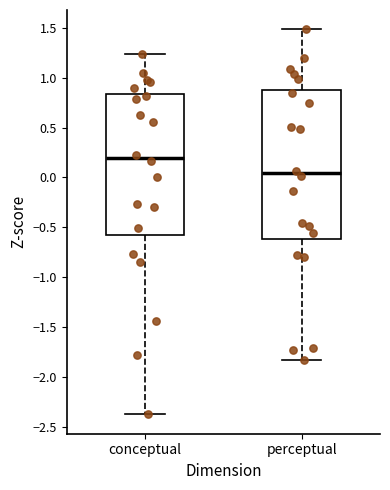

Reading left to right, read every box against the y-axis: the position of its median line, the range the box covers, and the ends of its whiskers. The values are not printed on the chart, so give them approximately, as read against the axis.

conceptual: median 0.20, box -0.55 to 0.85, whiskers -2.40 to 1.25
perceptual: median 0.05, box -0.60 to 0.90, whiskers -1.85 to 1.50